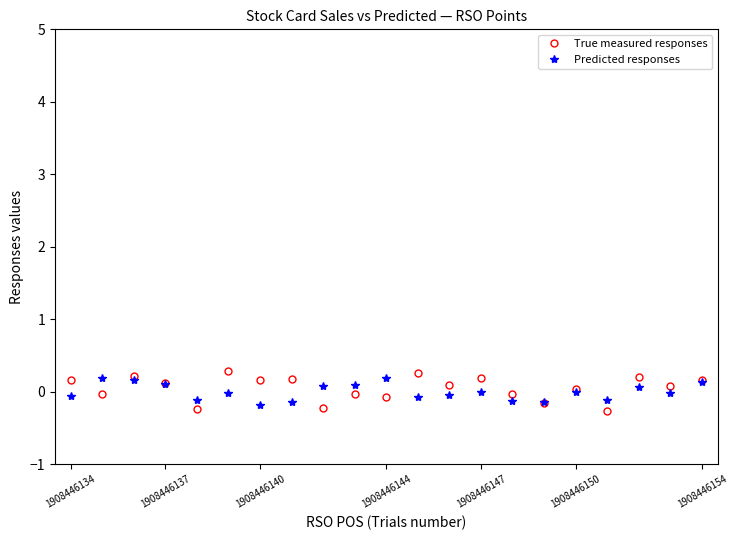

What is the maximum value shown in the chart?

0.3